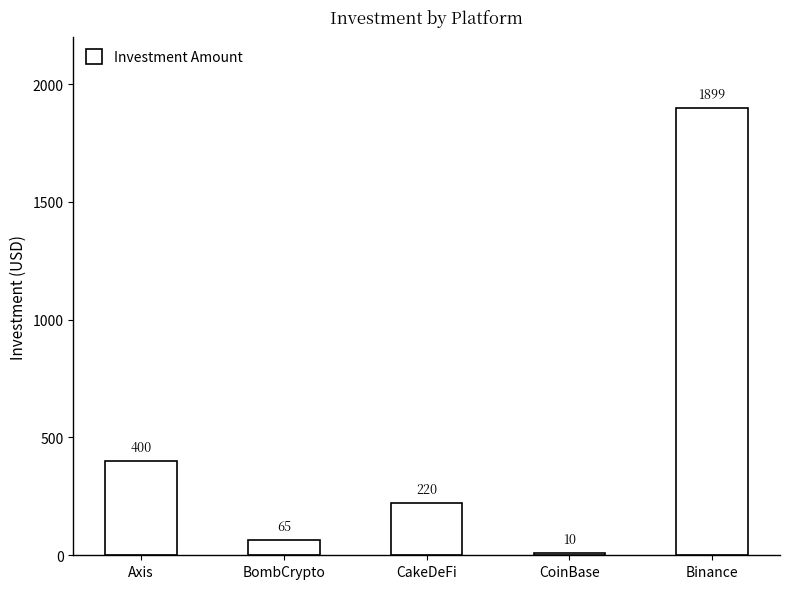

Reading left to right, list all the values displayed in this chart.

Axis=400	BombCrypto=65	CakeDeFi=220	CoinBase=10	Binance=1899